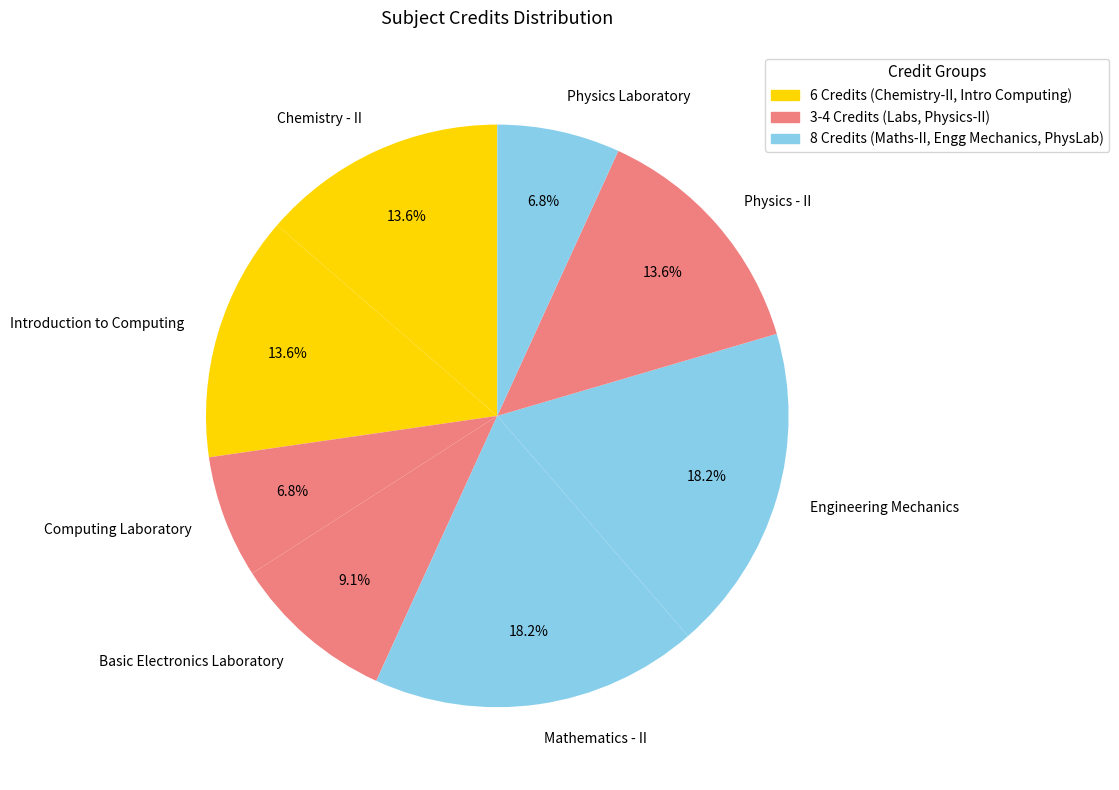

Is there any slice that represents more than half of the pie?

No